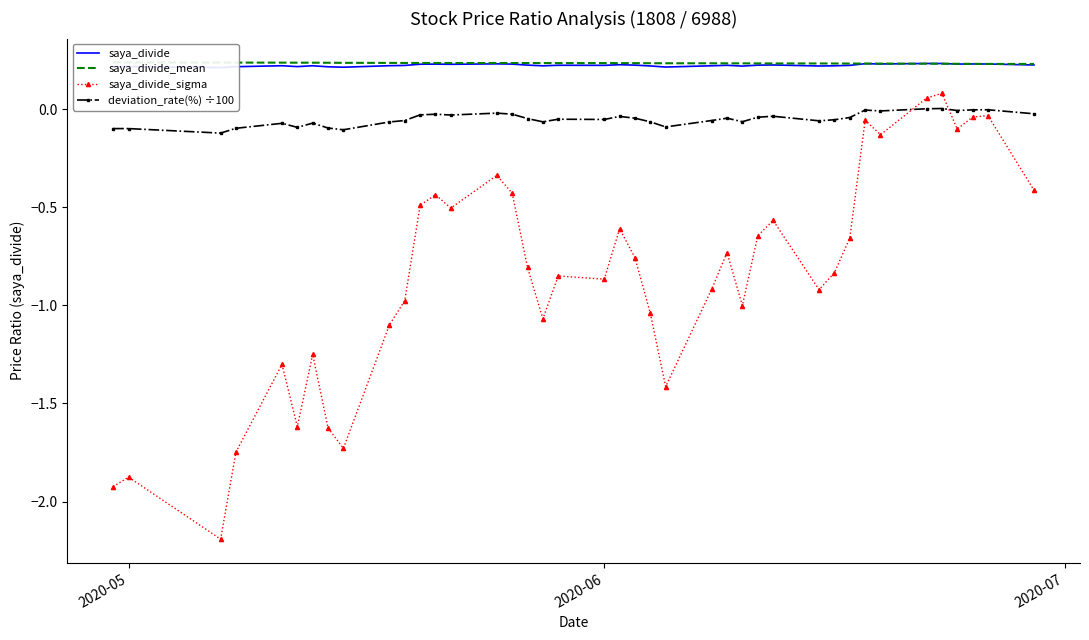

True or false: deviation_rate(%) ÷100 and saya_divide_sigma cross at least once.

True